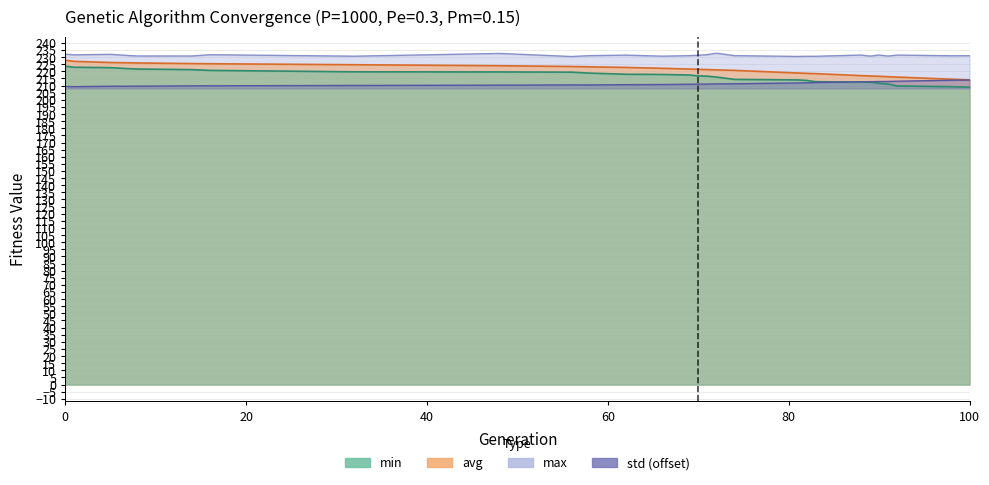

What is the difference between the highest and lowest values at 90?

19.9